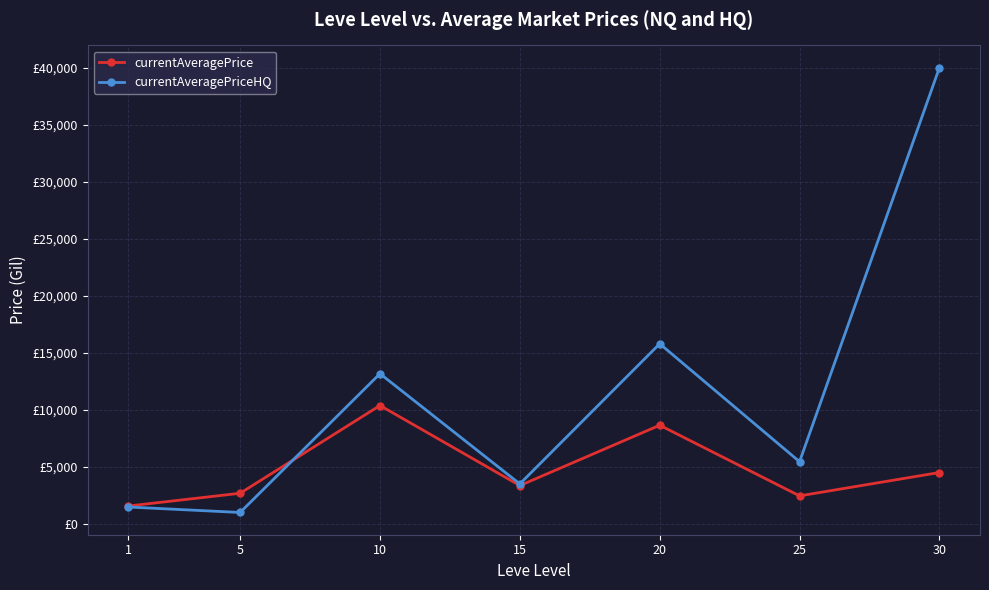

Rank the series by their average value, from highest to lowest.

currentAveragePriceHQ, currentAveragePrice